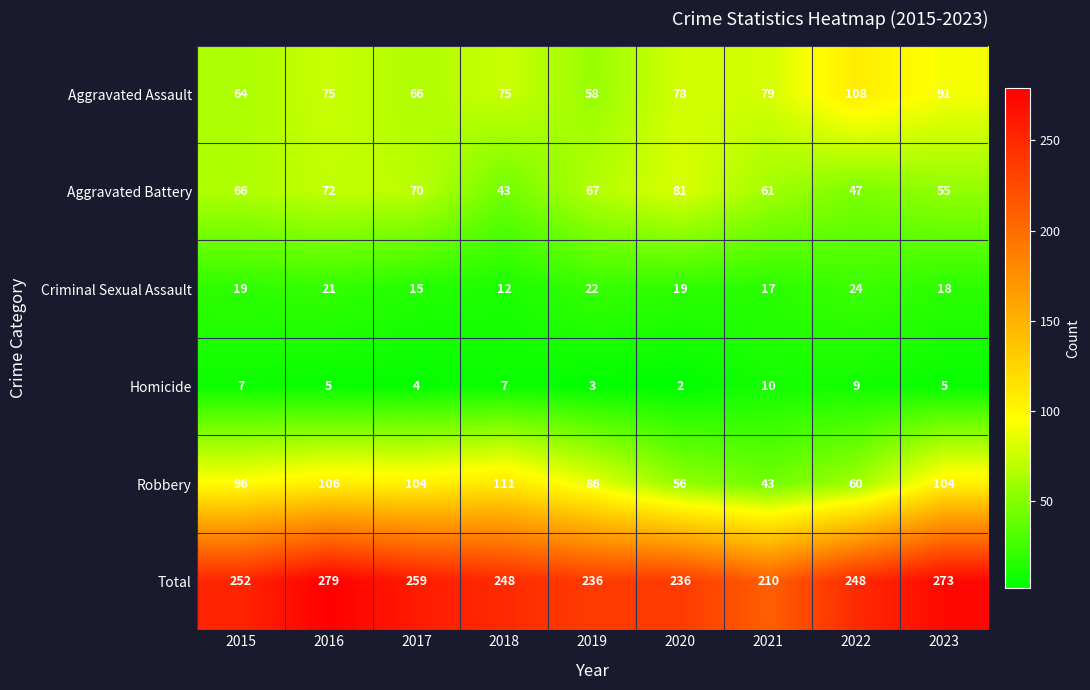

At which category is the sum across all series the highest?

2016